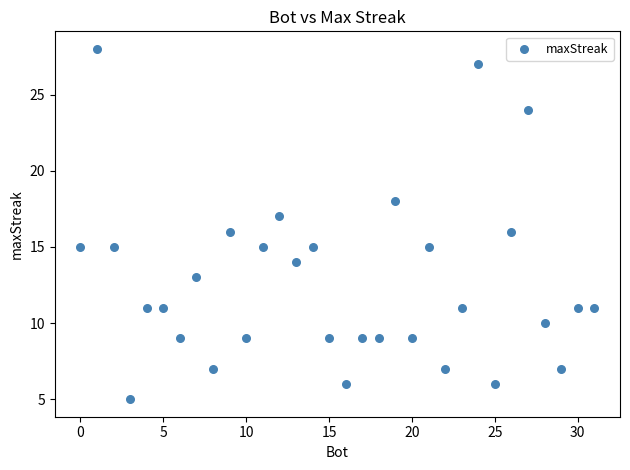

What is the range of X values (max minus min)?

31